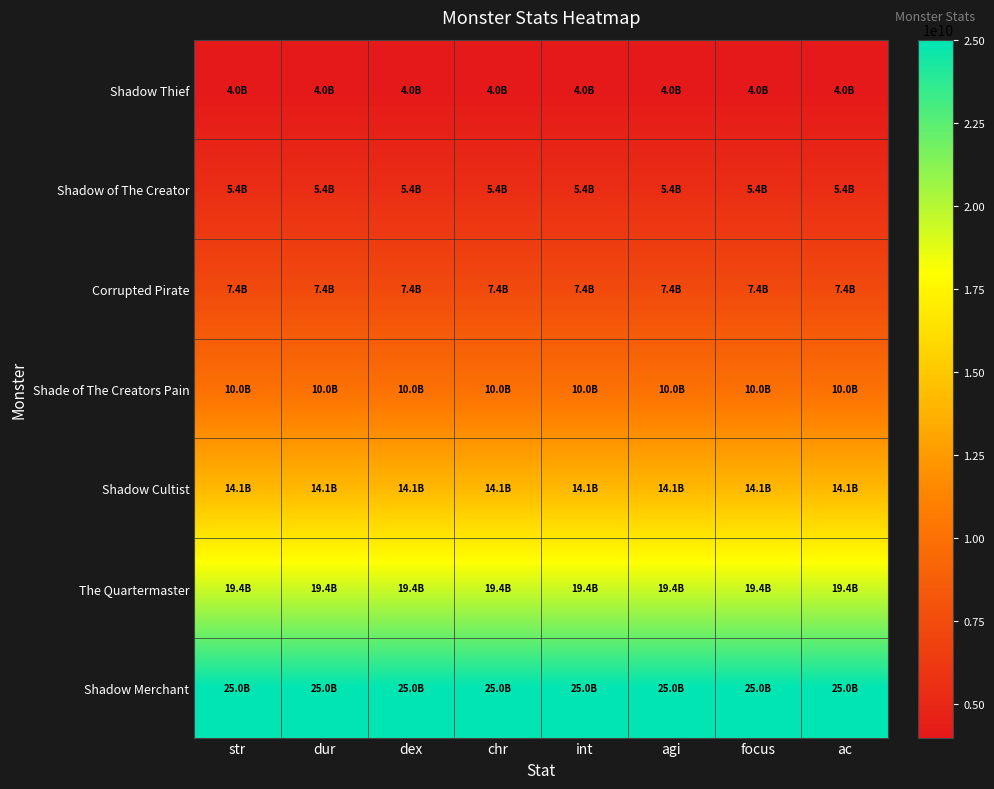

At which category is the sum across all series the highest?

str